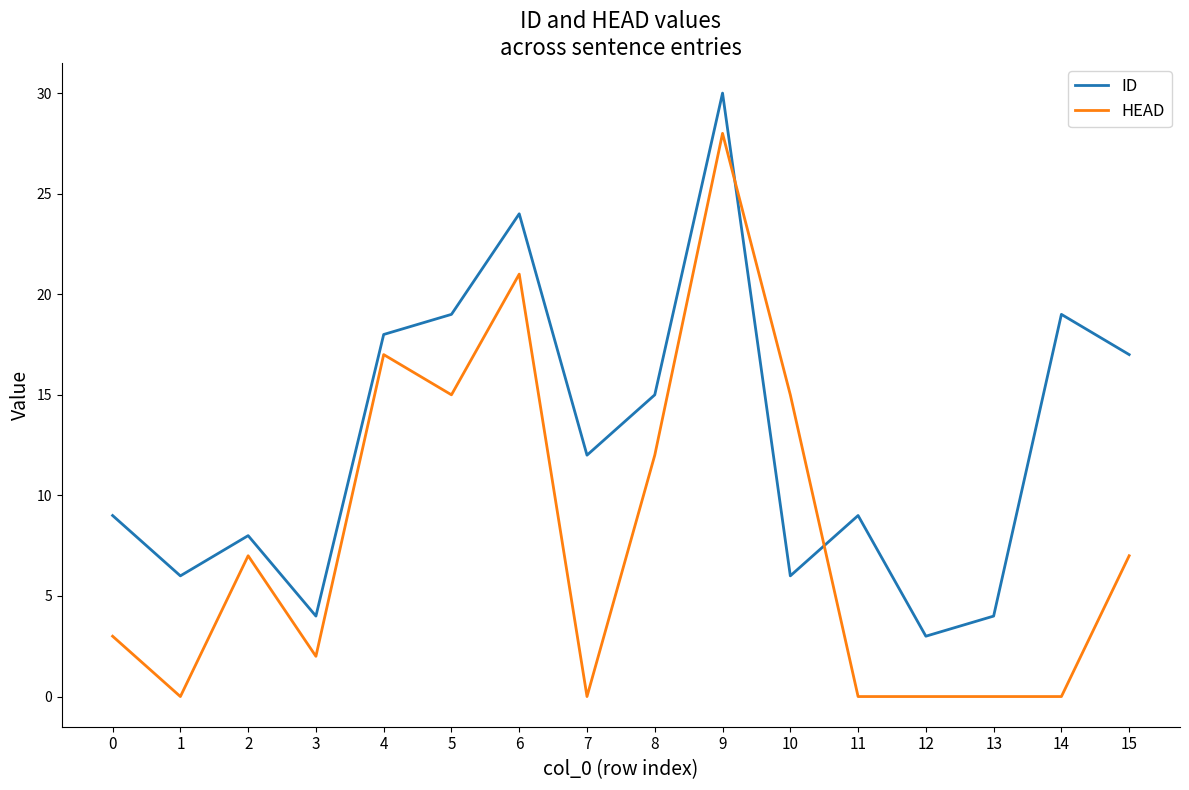

Is the value of HEAD at 7 greater than the value of ID at 4?

No